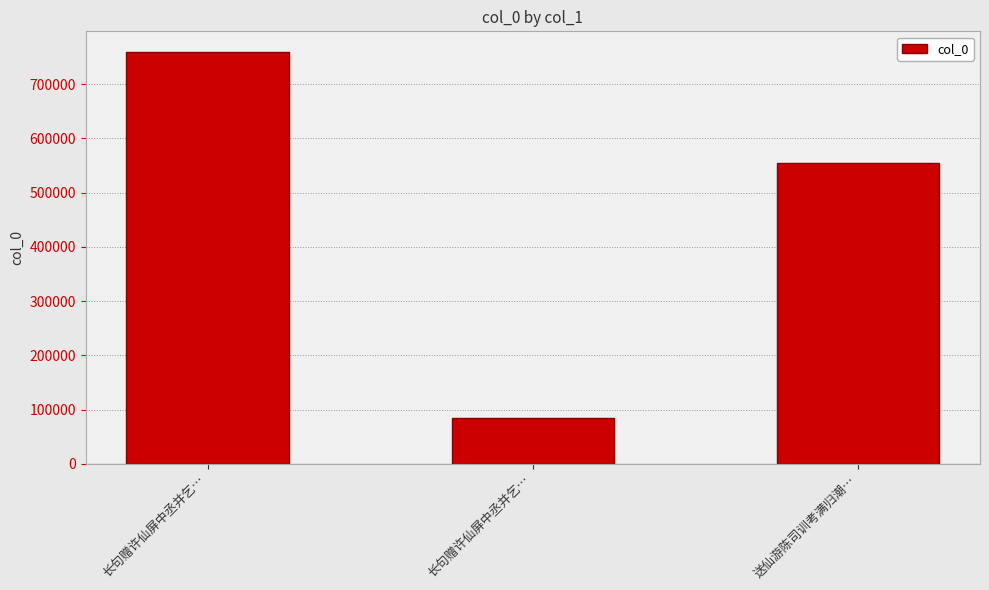

What is the maximum value shown in the chart?

759311